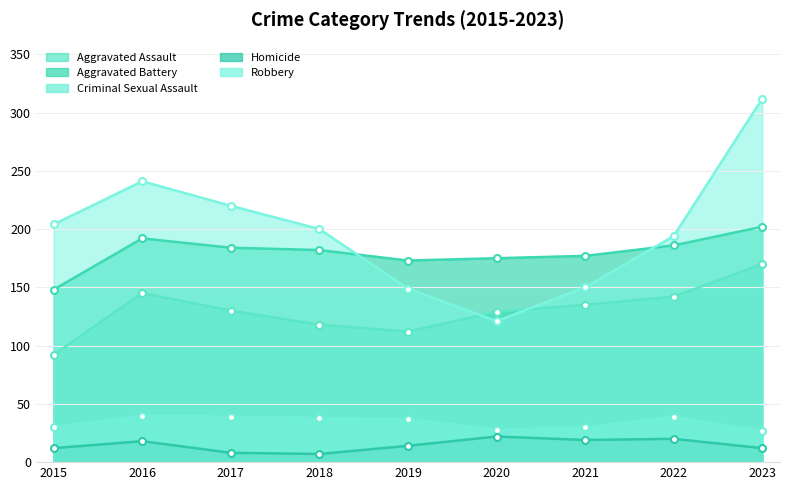

What is the sum of the Aggravated Battery values at 2018 and 2019?

355